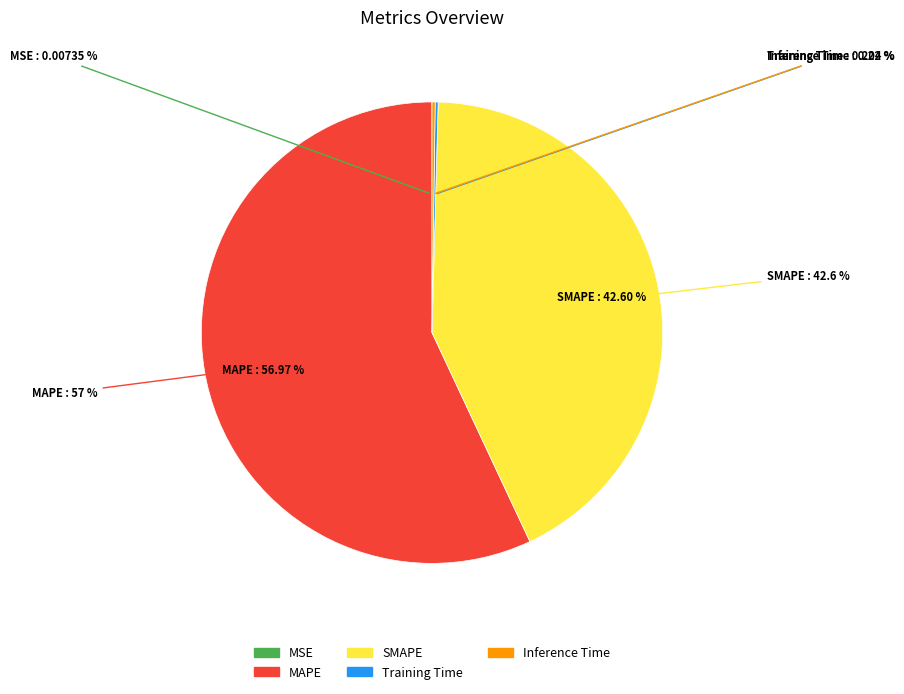

To the nearest percent, what is the average slice percentage?

20%